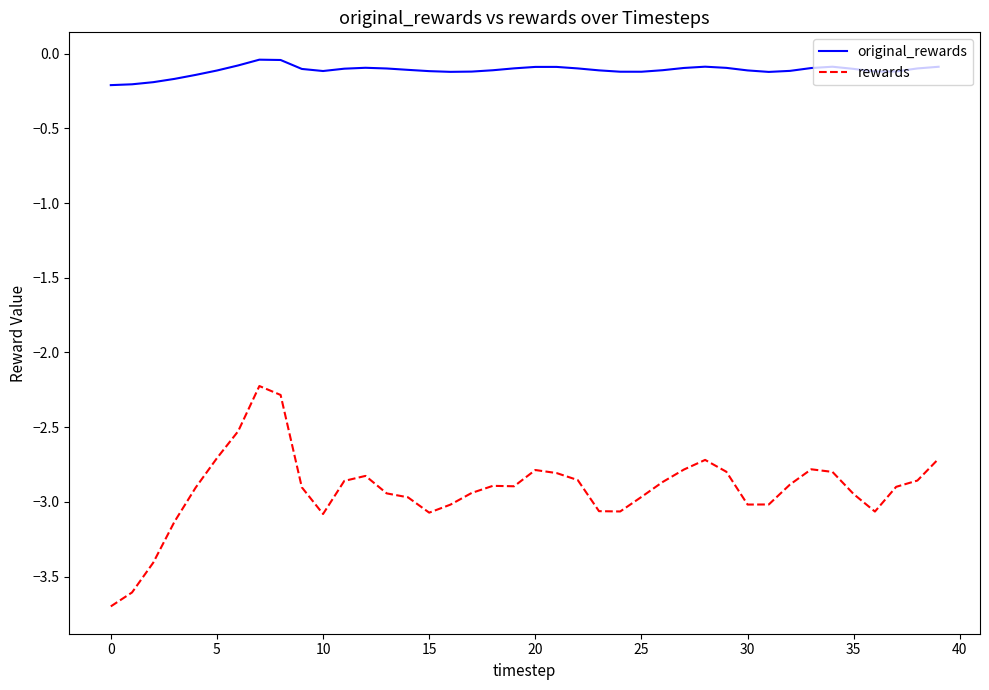

What is the maximum value for rewards?

-2.2